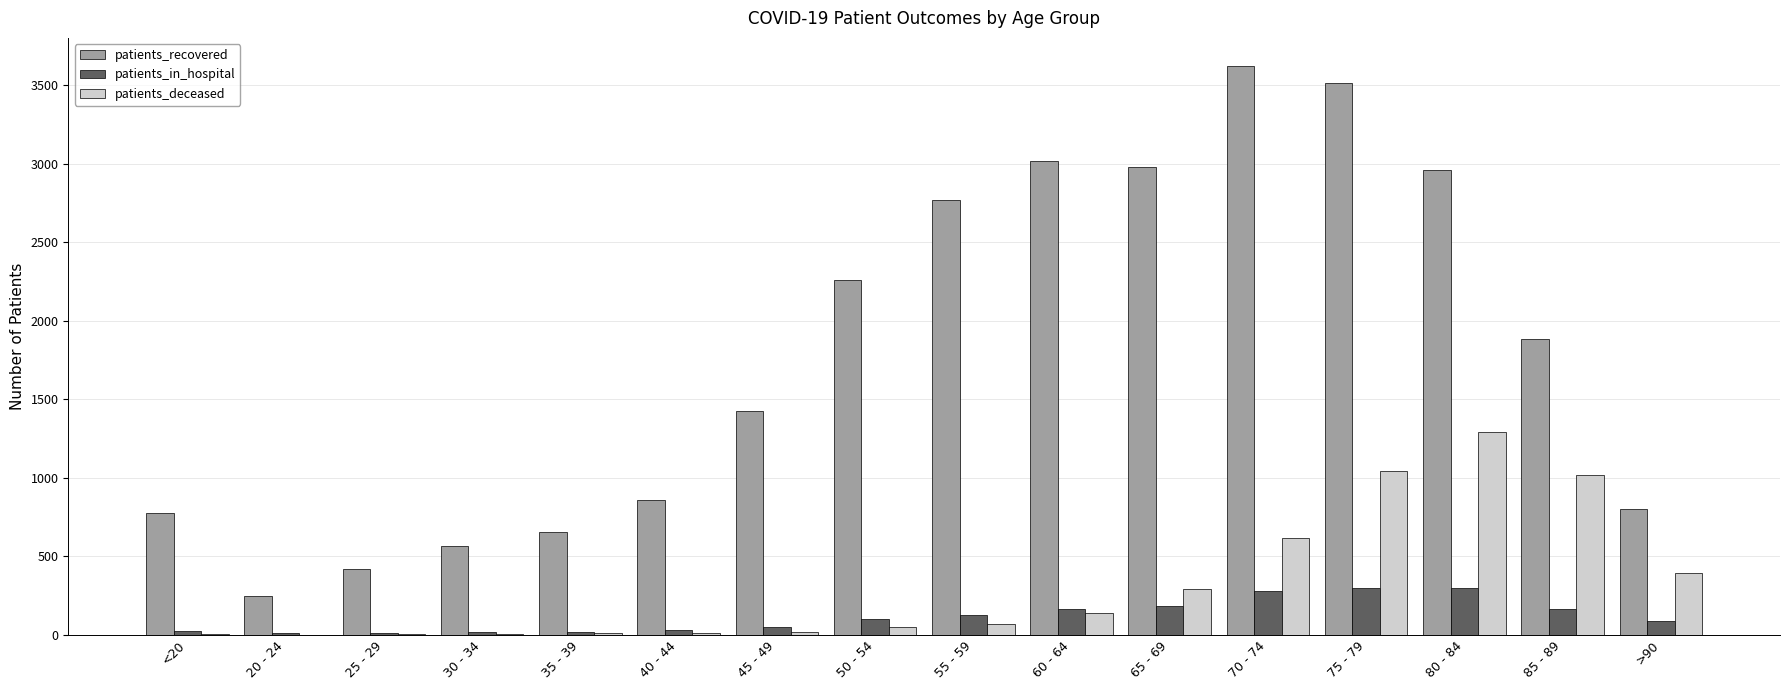

At which category is the sum across all series the highest?

75 - 79